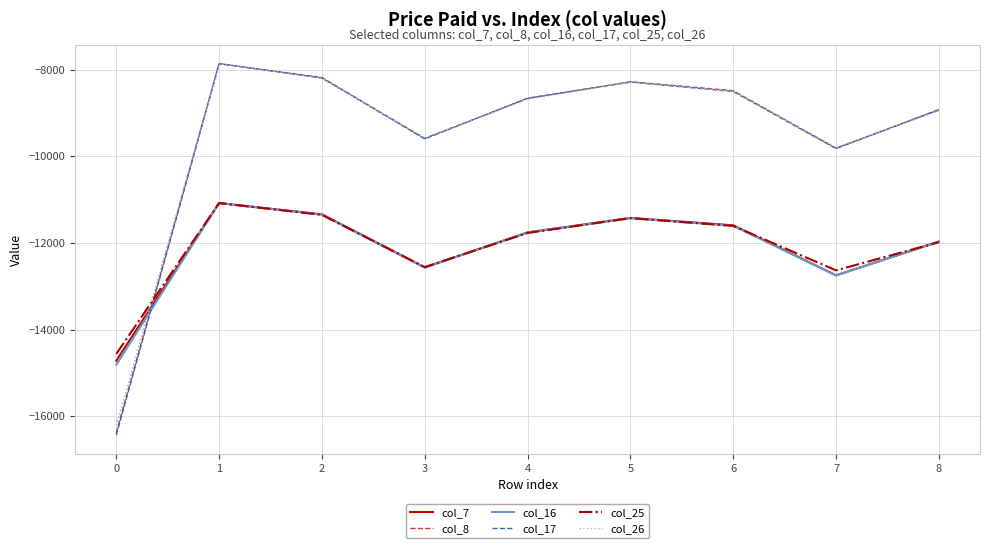

How many interior local peaks does the col_8 series have?

2